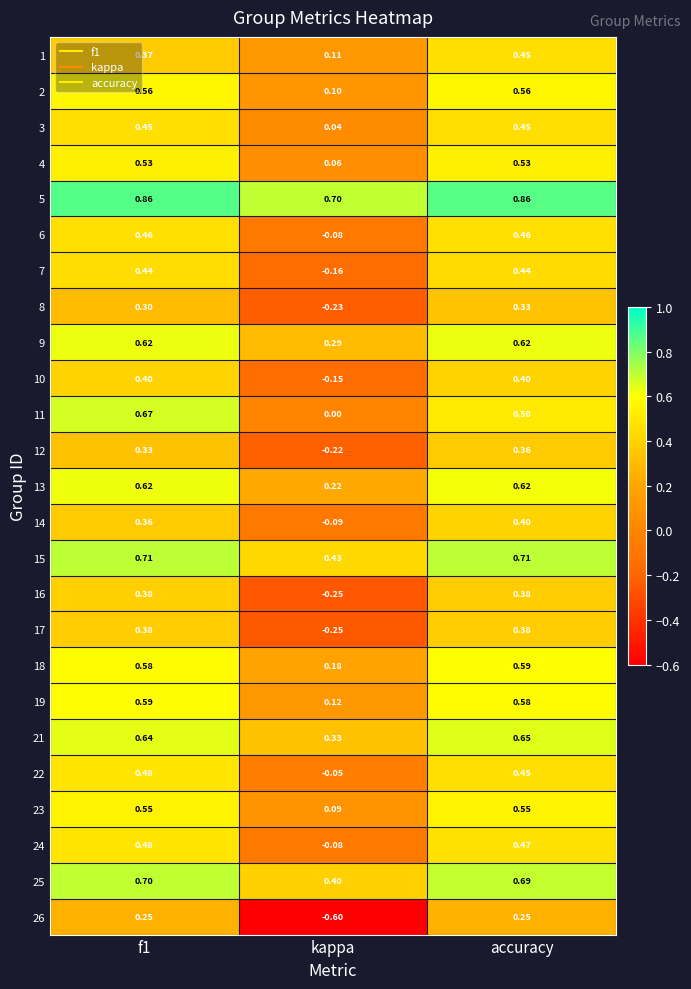

Where is 17 nearest to the value 0?

kappa